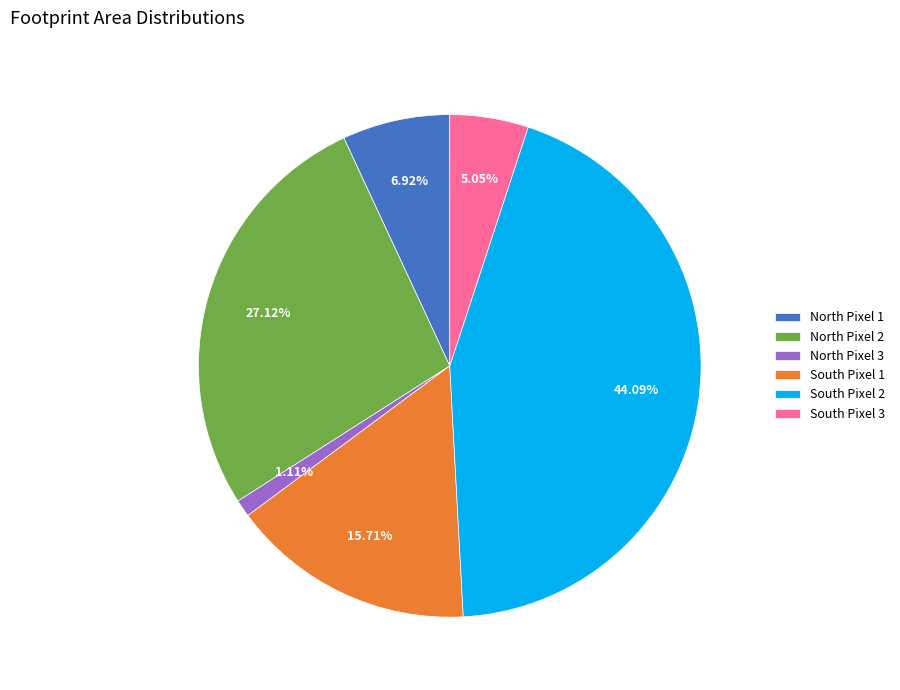

How many slices are in this pie chart?

6